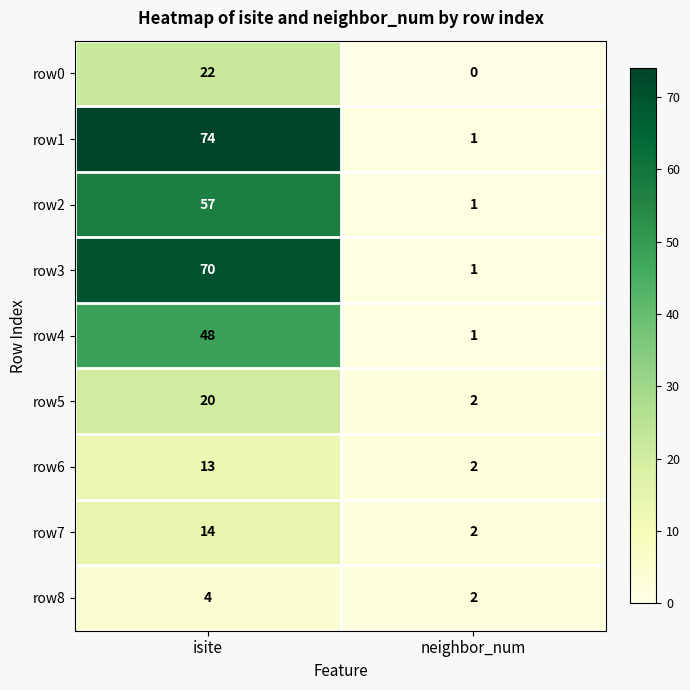

Count the number of categories in the chart.

2